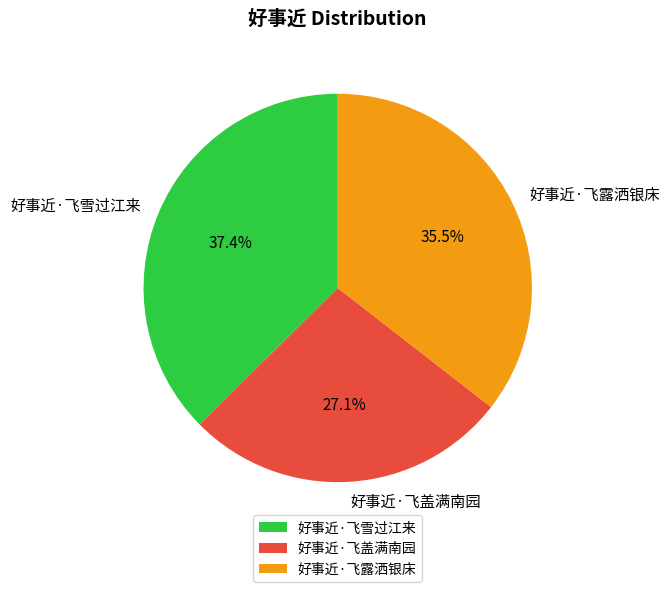

Which has a higher value, 好事近·飞雪过江来 or 好事近·飞盖满南园?

好事近·飞雪过江来